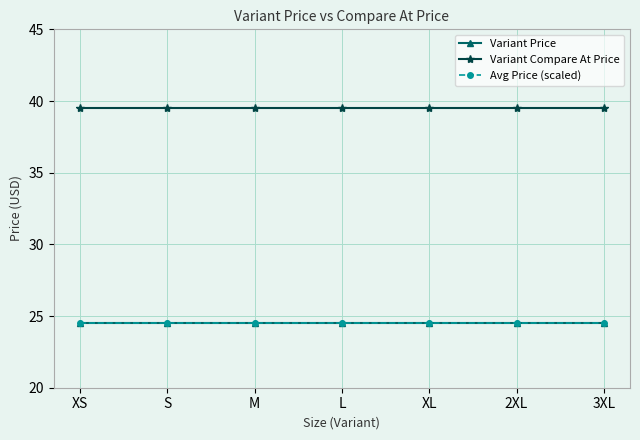

What is the greatest value displayed?

39.5